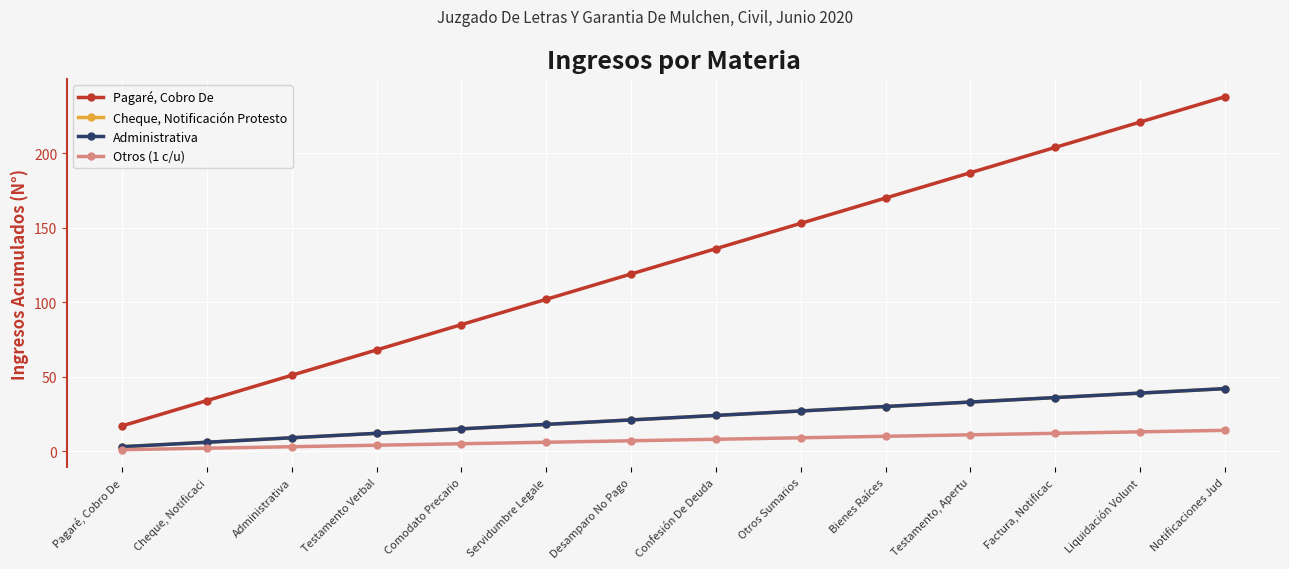

At which label does Administrativa first exceed 24?

Otros Sumarios